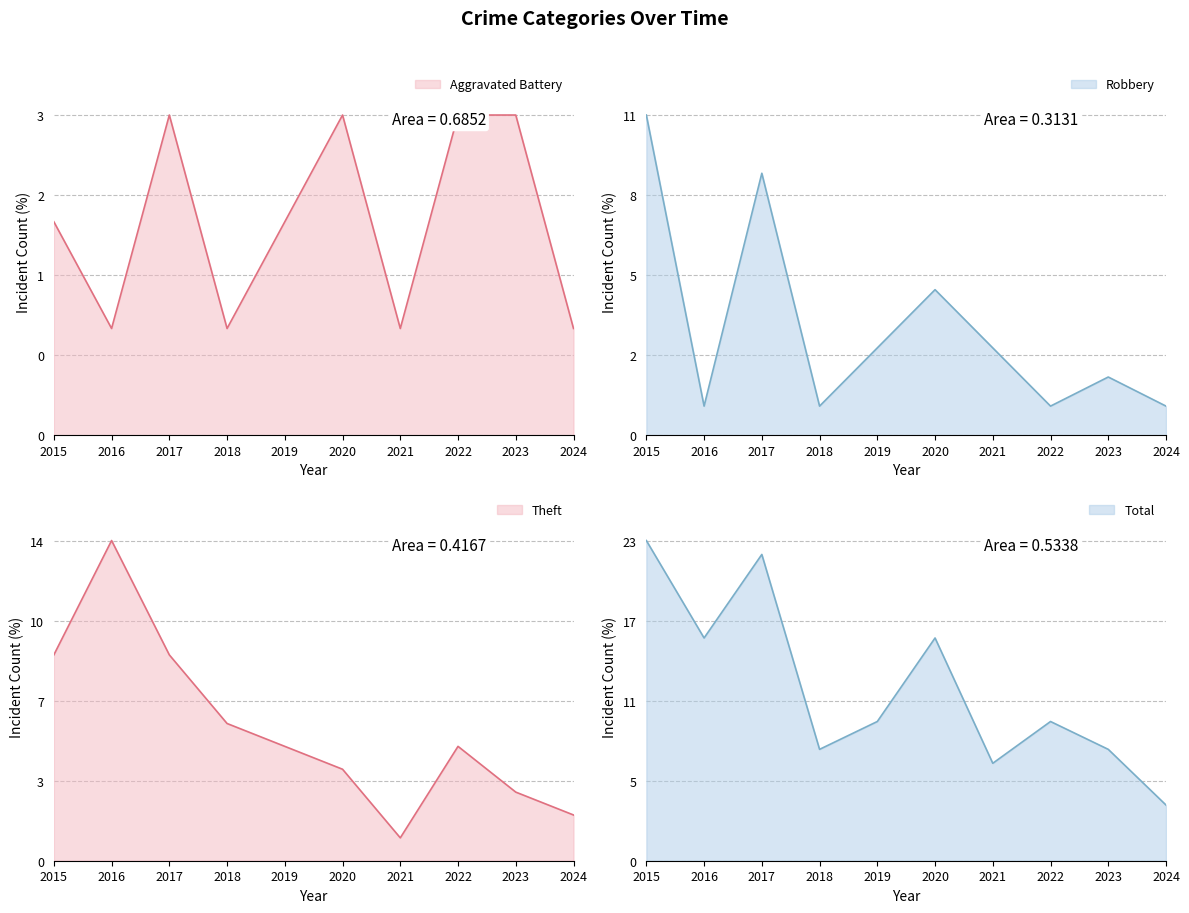

What is the total value across all series at 2021?

12